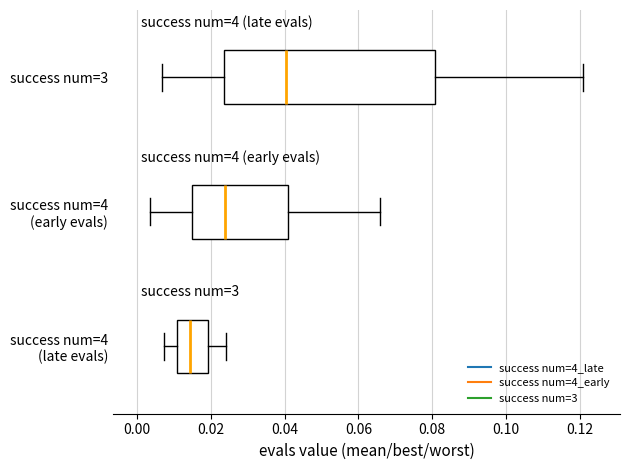

Which box's median line is the furthest to the left?

success num=4 (late evals)